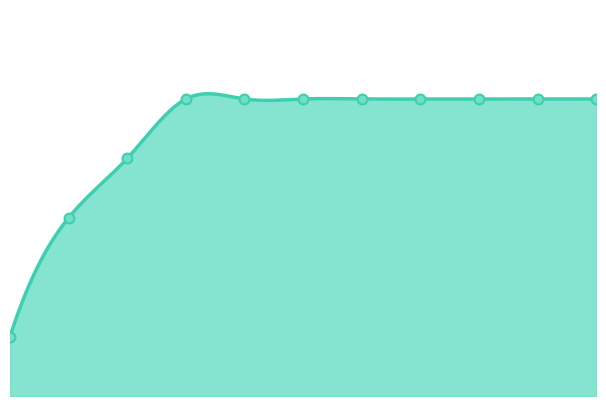

Approximately how many times larger is the value at 2021.01.27 compared to 2021.01.31?

1.0